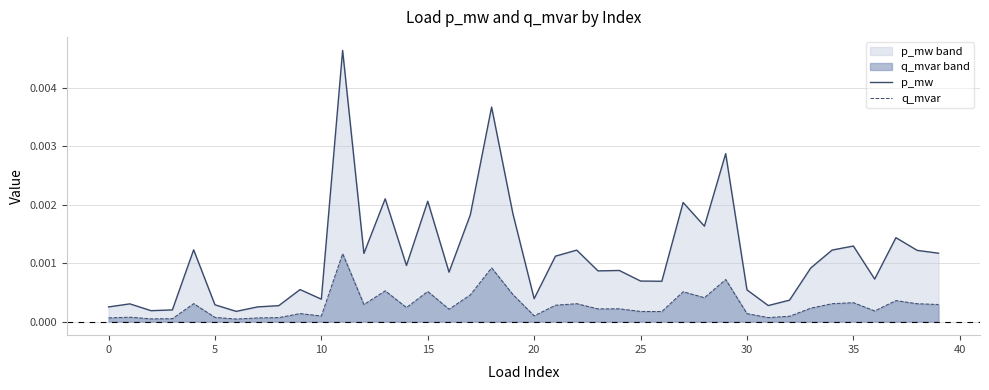

True or false: q_mvar and p_mw cross at least once.

False